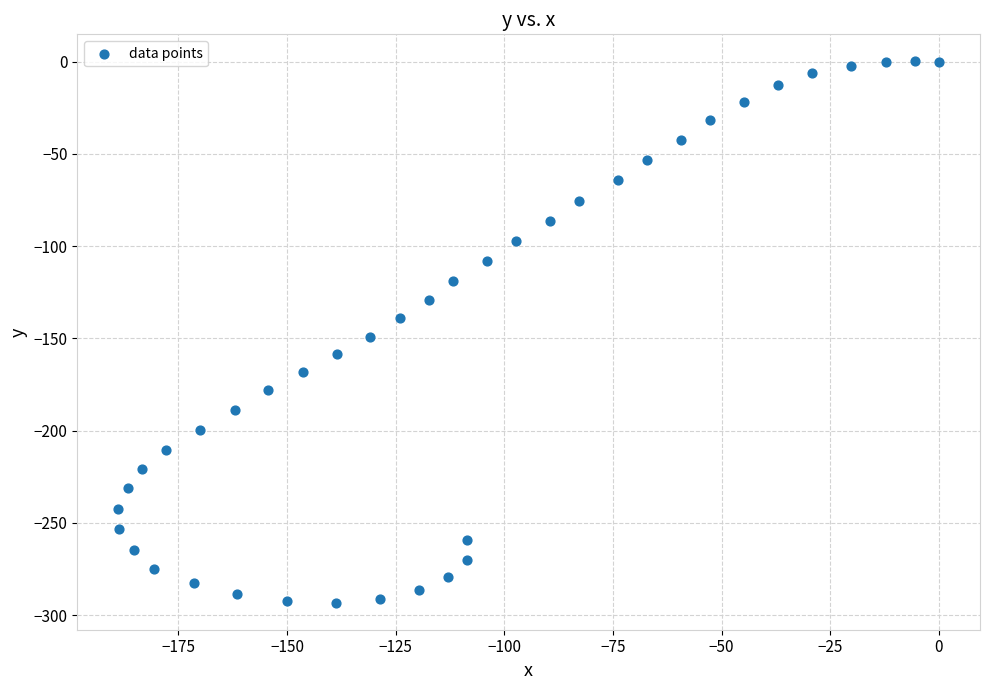

What is the range of X values (max minus min)?

188.8